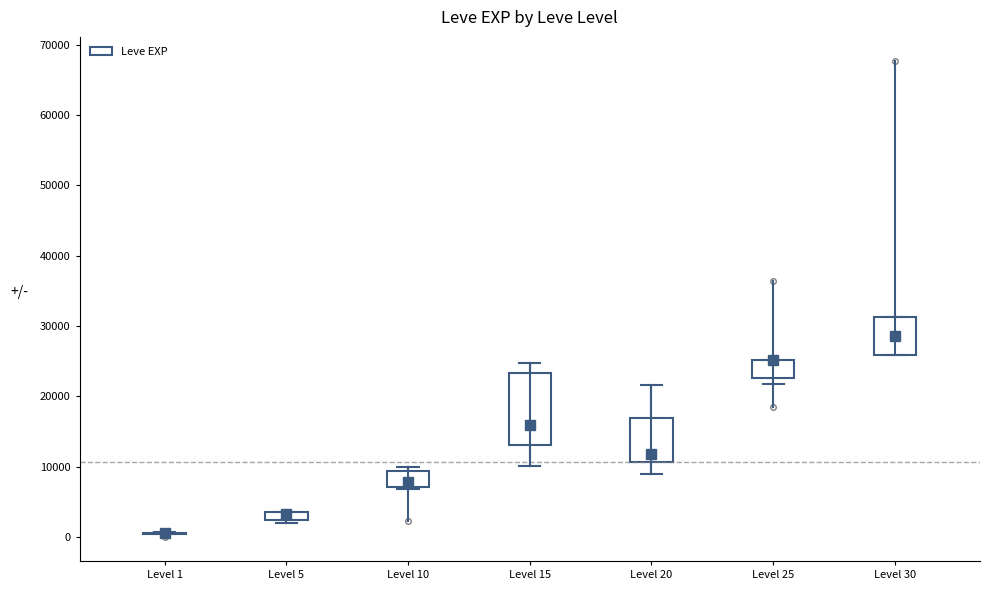

Comparing the boxes themselves (not the whiskers), which one is the tallest?

Level 15